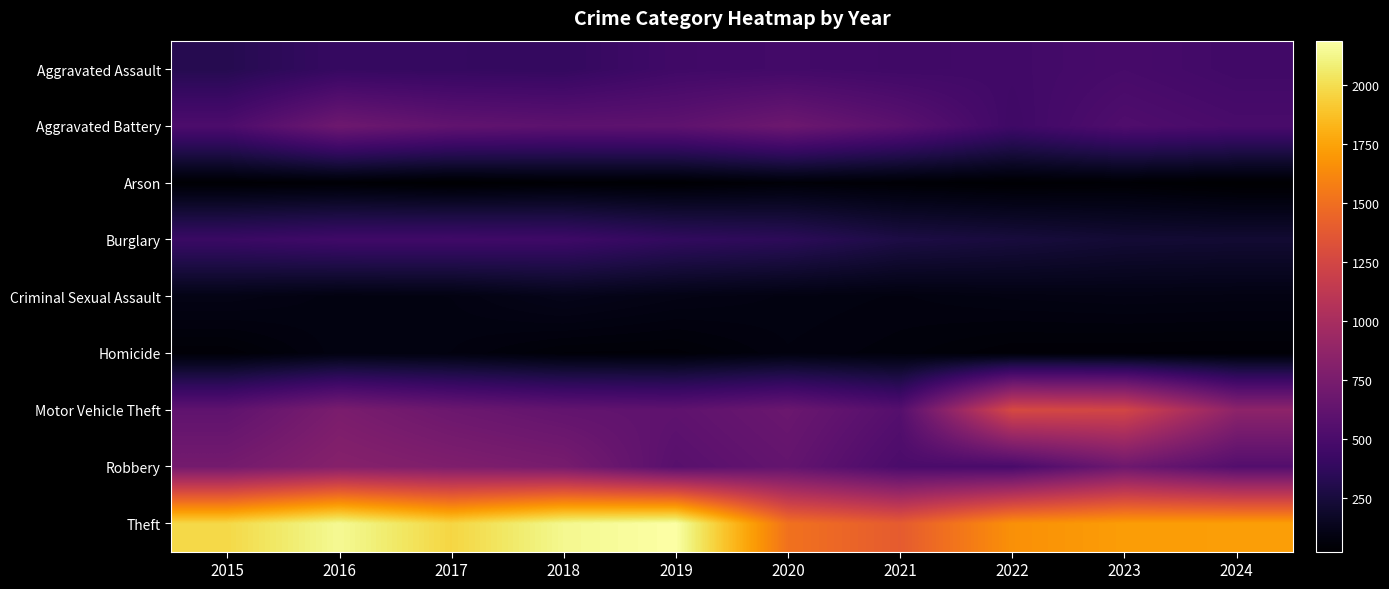

At which category is the sum across all series the highest?

2016